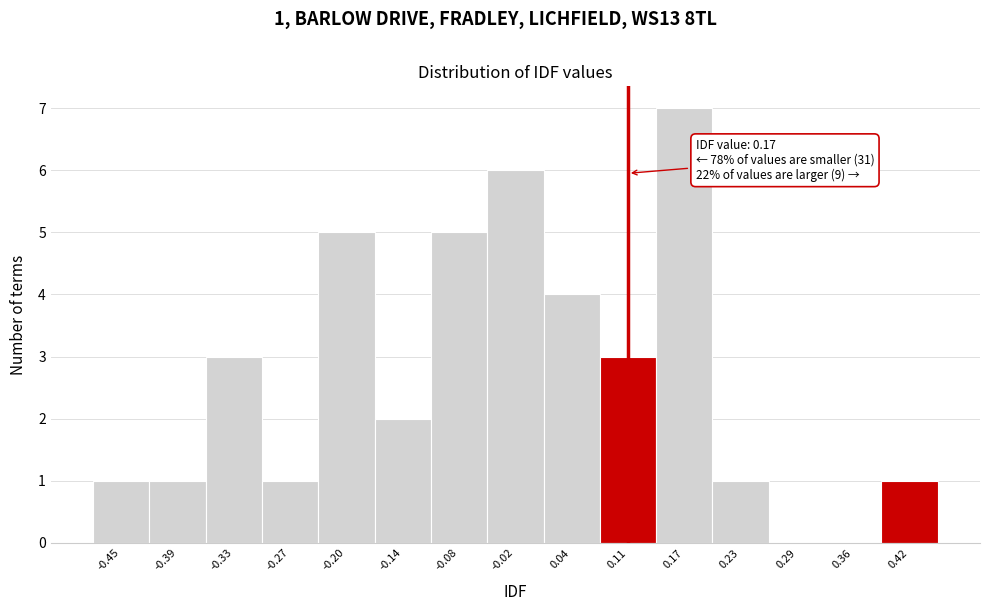

Reading right to left, extract all data points from this chart.

0.42=1	0.36=0	0.29=0	0.23=1	0.17=7	0.11=3	0.04=4	-0.02=6	-0.08=5	-0.14=2	-0.20=5	-0.27=1	-0.33=3	-0.39=1	-0.45=1